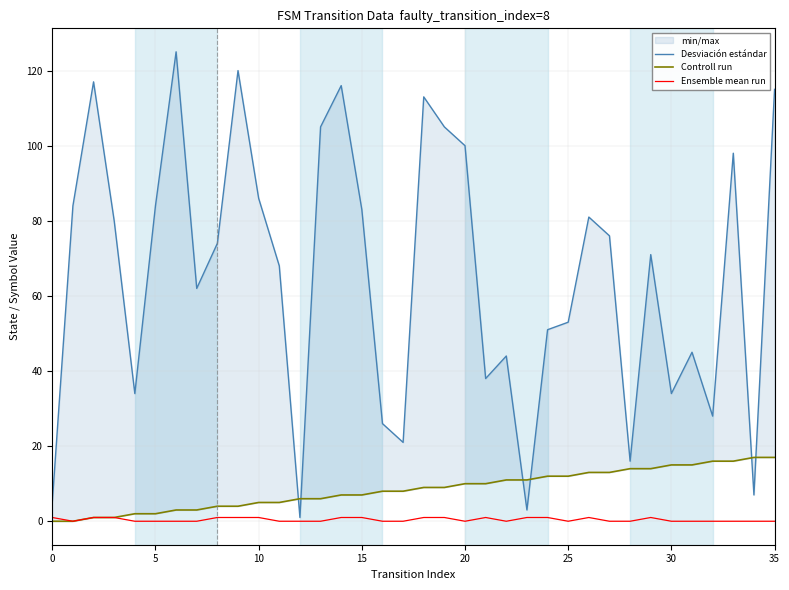

Does the chart display data point markers on the line(s)?

No